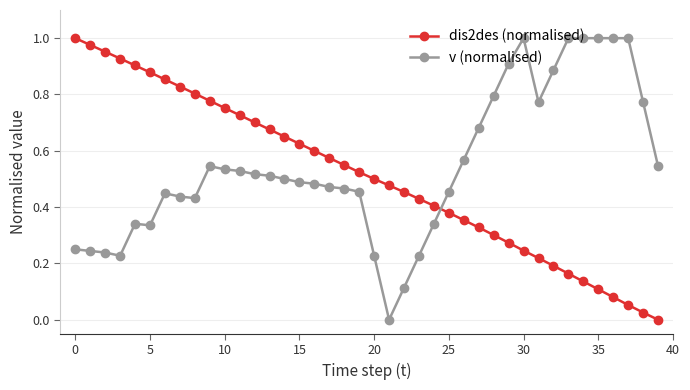

Count the number of categories in the chart.

40